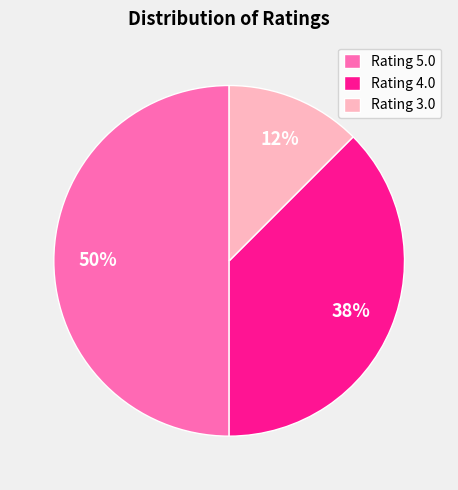

Do Rating 5.0 and Rating 3.0 together represent more than half of the pie?

Yes